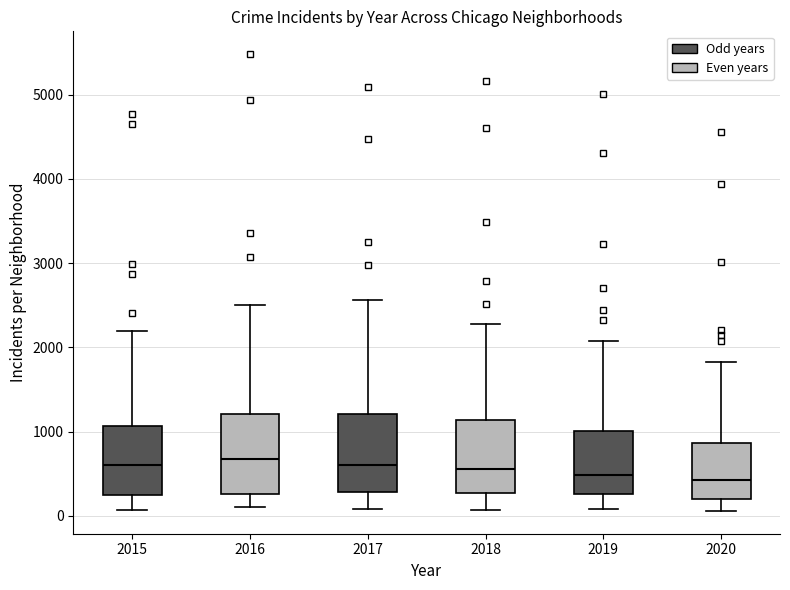

Reading left to right, transcribe this box plot: for each box, give where its median line is, the range the box spans, and where its two whiskers end, as read against the y-axis. The values are not printed on the chart, so give them approximately, as read against the axis.

2015: median 600, box 300 to 1100, whiskers 100 to 2200
2016: median 700, box 300 to 1200, whiskers 100 to 2500
2017: median 600, box 300 to 1200, whiskers 100 to 2600
2018: median 600, box 300 to 1100, whiskers 100 to 2300
2019: median 500, box 300 to 1000, whiskers 100 to 2100
2020: median 400, box 200 to 900, whiskers 100 to 1800